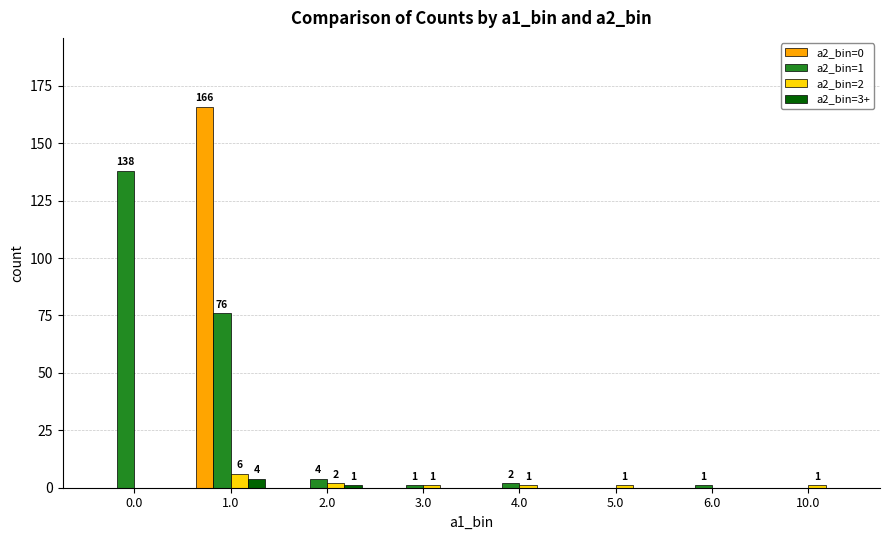

The a2_bin=3+ series shows 0 at 6.0. True or false?

True